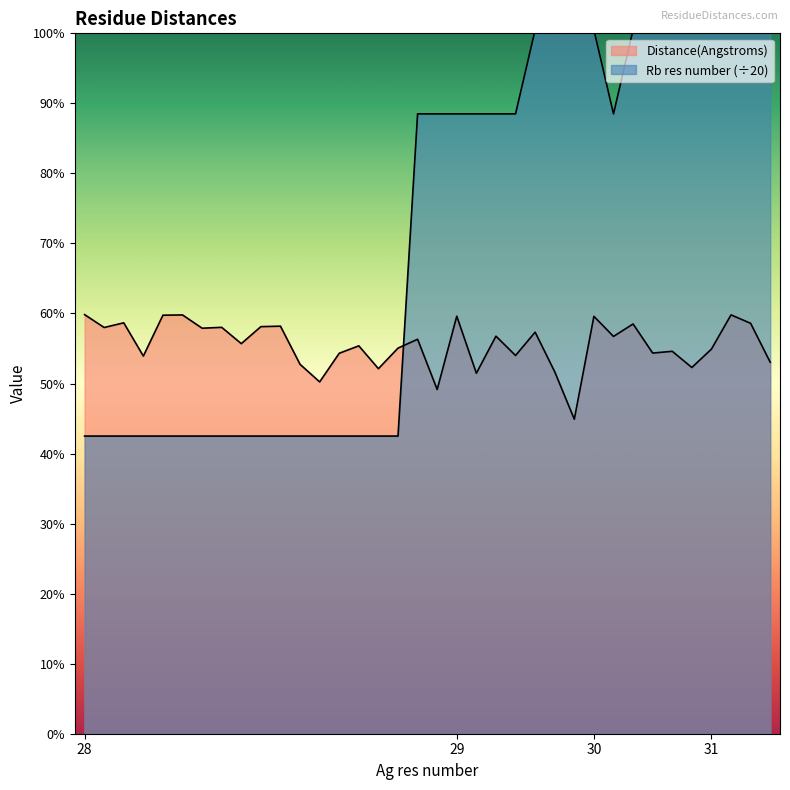

How many series are shown in this chart?

2